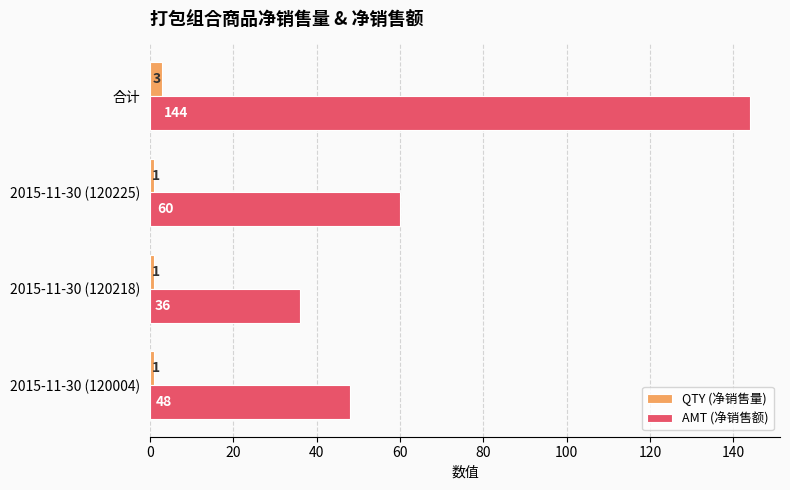

Between 2015-11-30 (120004) and 2015-11-30 (120225), which series saw the biggest shift?

AMT (净销售额)